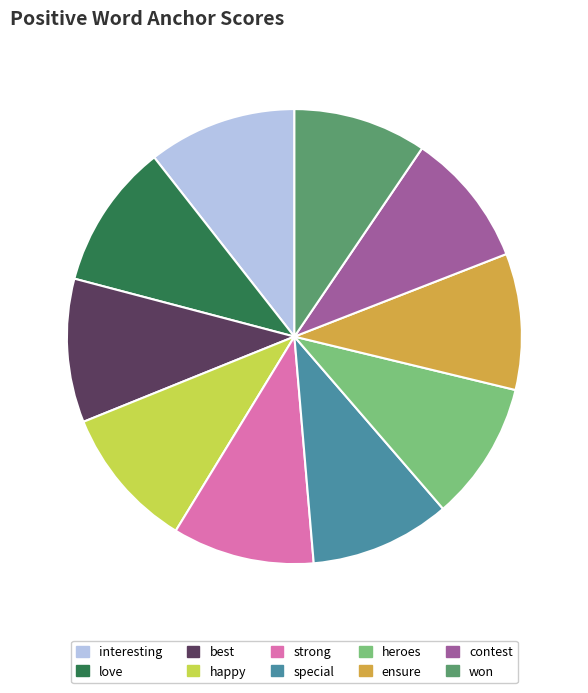

Do special and love together represent more than half of the pie?

No